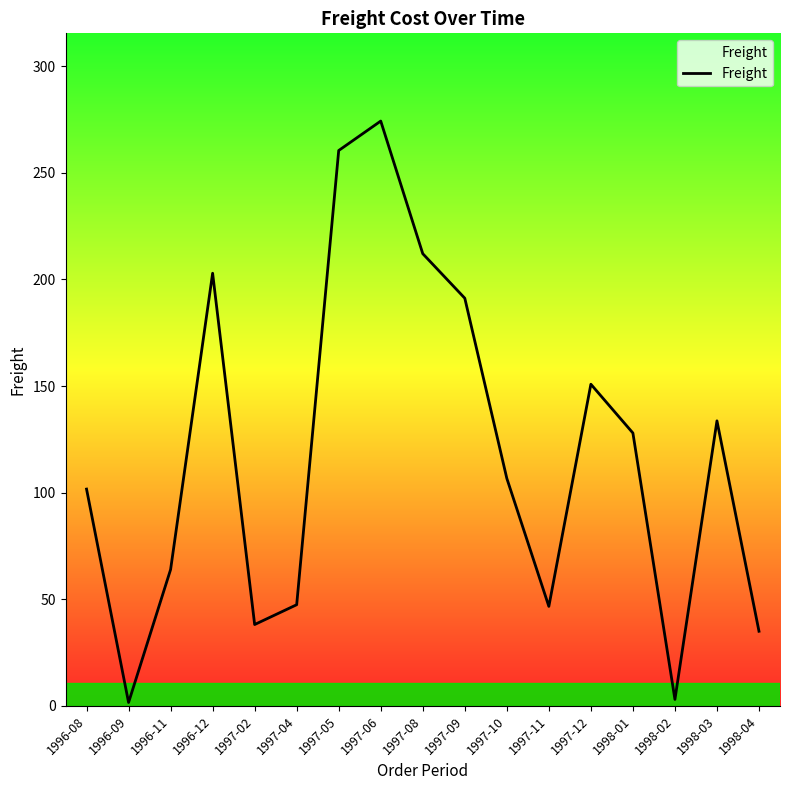

What position from the right is 1997-09?

8